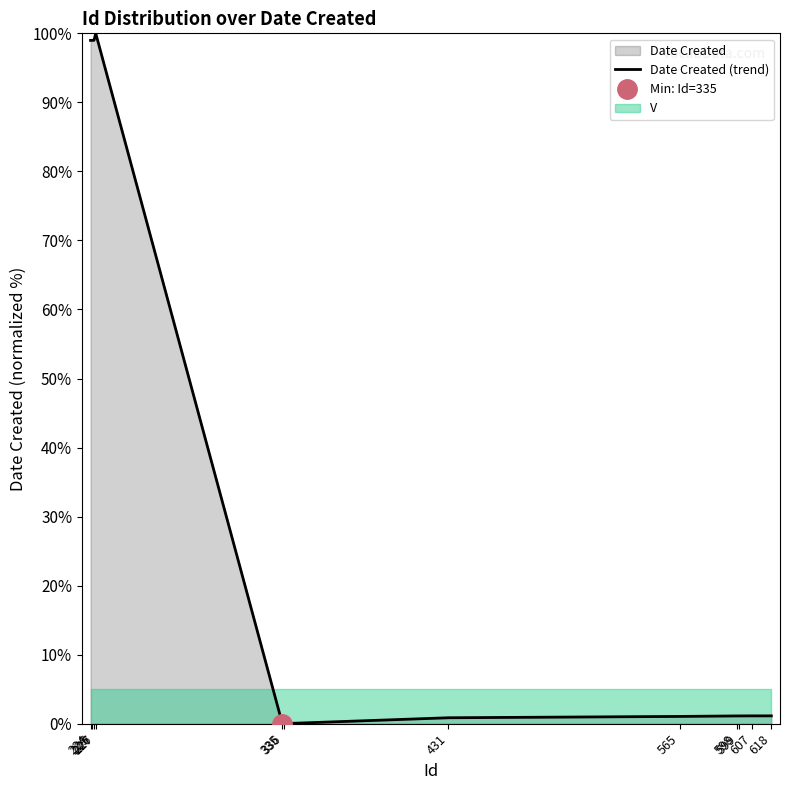

How many data points does each series have?

12